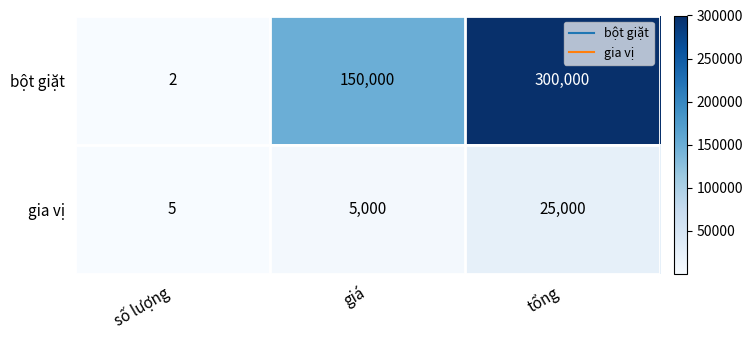

Between số lượng and giá, which series saw the biggest shift?

bột giặt